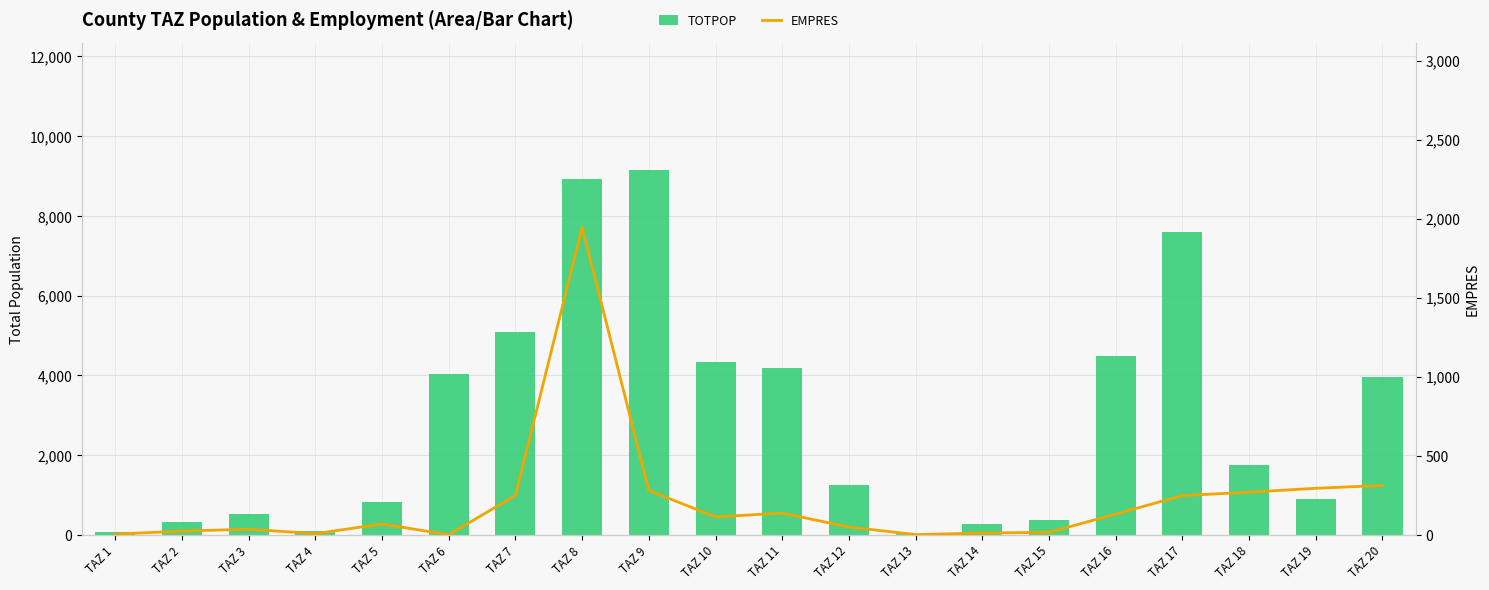

Is it true that EMPRES equals 23 at TAZ 2?

True